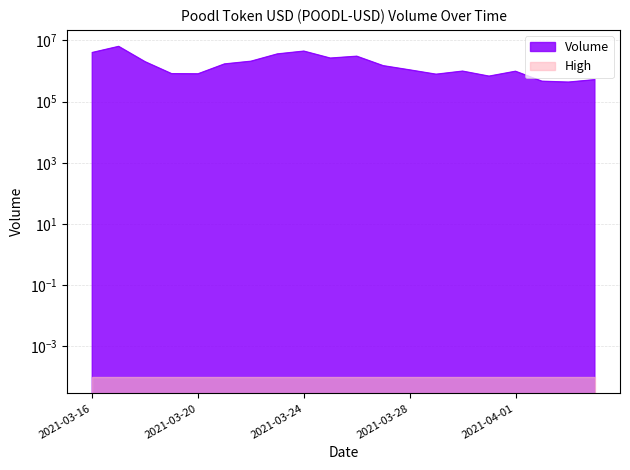

Reading left to right, transcribe all the data shown in this chart.

4014210	6363575	2005604	817671	807421	1697940	2082657	3609583	4458765	2637847	3037084	1488262	1085951	783379	988837	677597	978926	462651	432637	520214